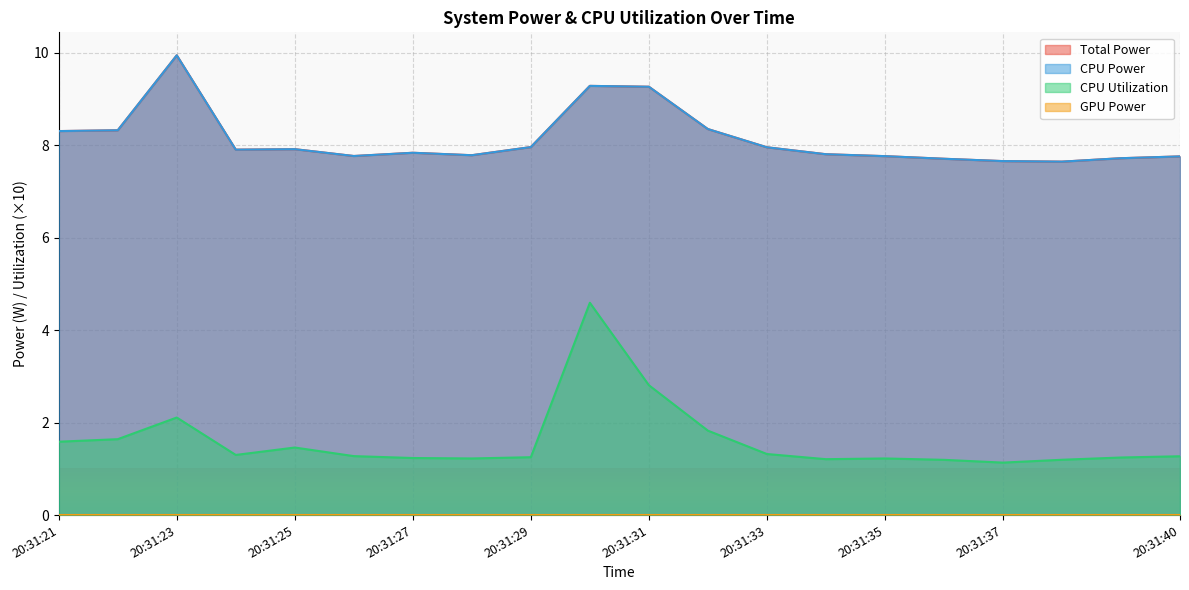

True or false: CPU Power and CPU Utilization intersect in this chart.

False